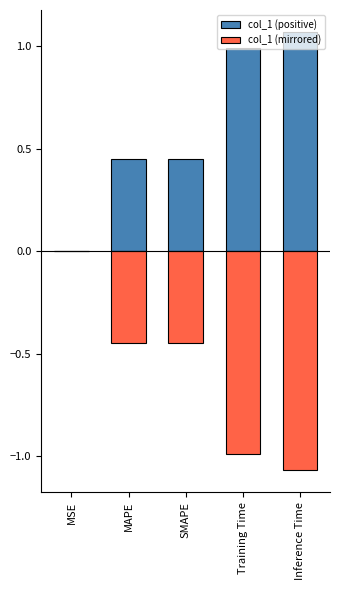

Which category has the lowest value in the col_1 (positive) series?

MSE